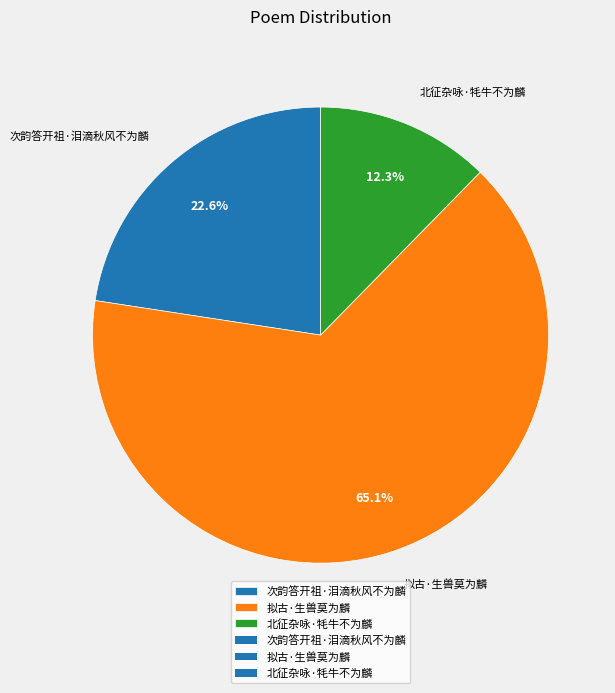

What percentage is NOT represented by 北征杂咏·牦牛不为麟?

87.7%